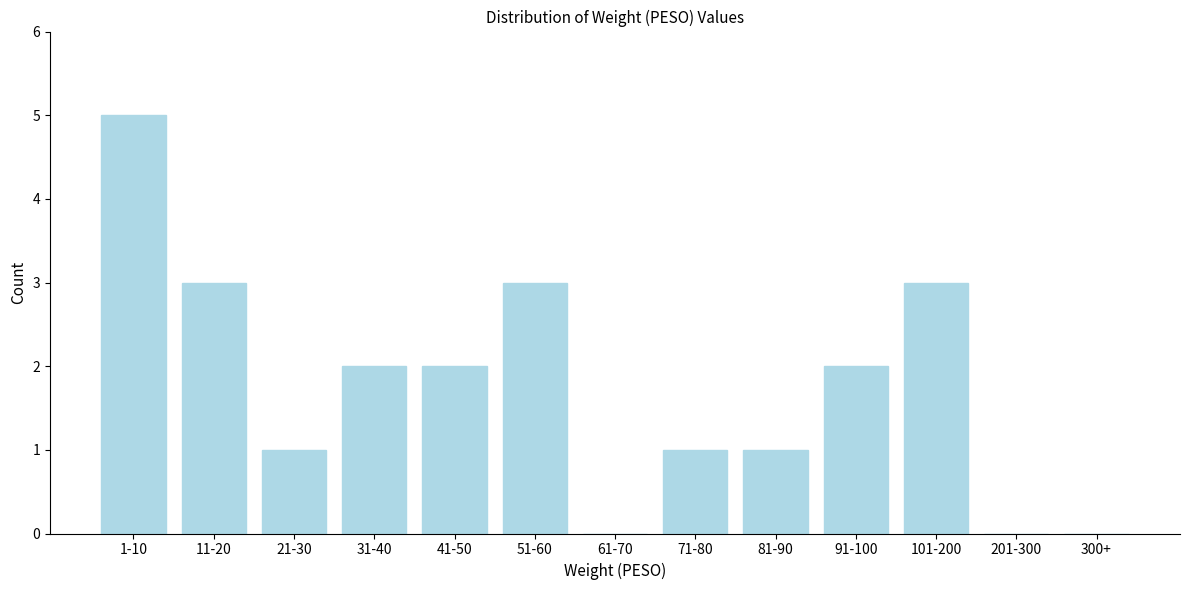

Reading right to left, what are all the values shown in this chart?

300+=0	201-300=0	101-200=3	91-100=2	81-90=1	71-80=1	61-70=0	51-60=3	41-50=2	31-40=2	21-30=1	11-20=3	1-10=5